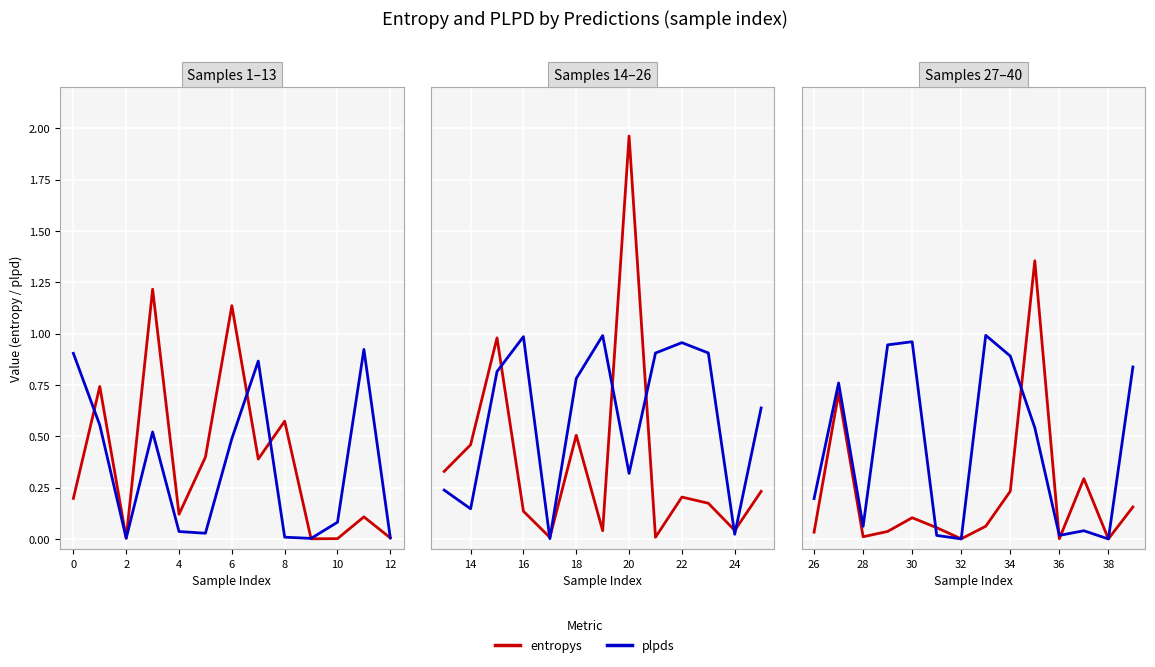

Which series ends up on top after the final intersection of entropys and plpds?

plpds